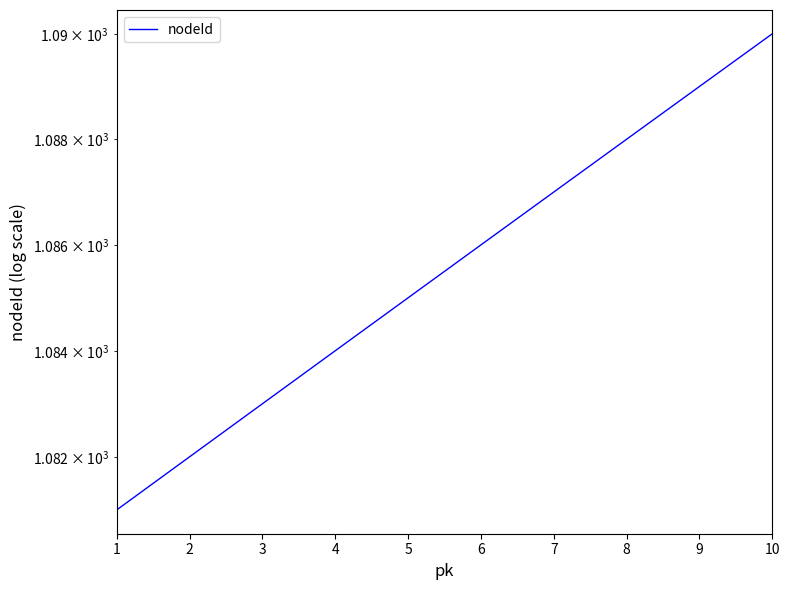

What is the value of the 5th point from the left?

1085